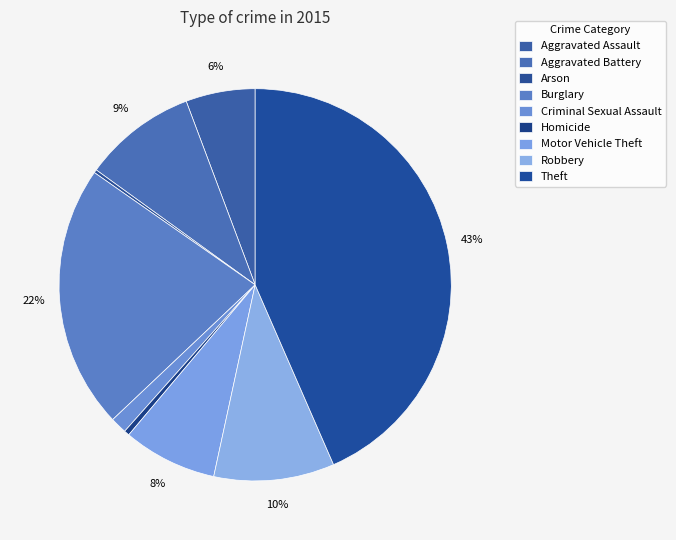

Do Aggravated Battery and Theft together represent more than half of the pie?

Yes